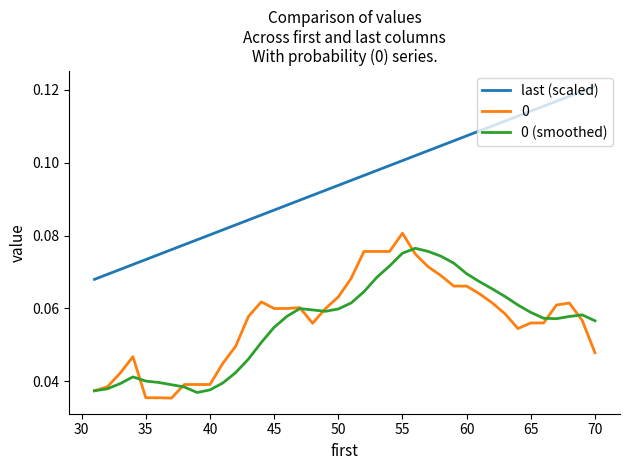

Which series has the largest total across all categories?

last (scaled)